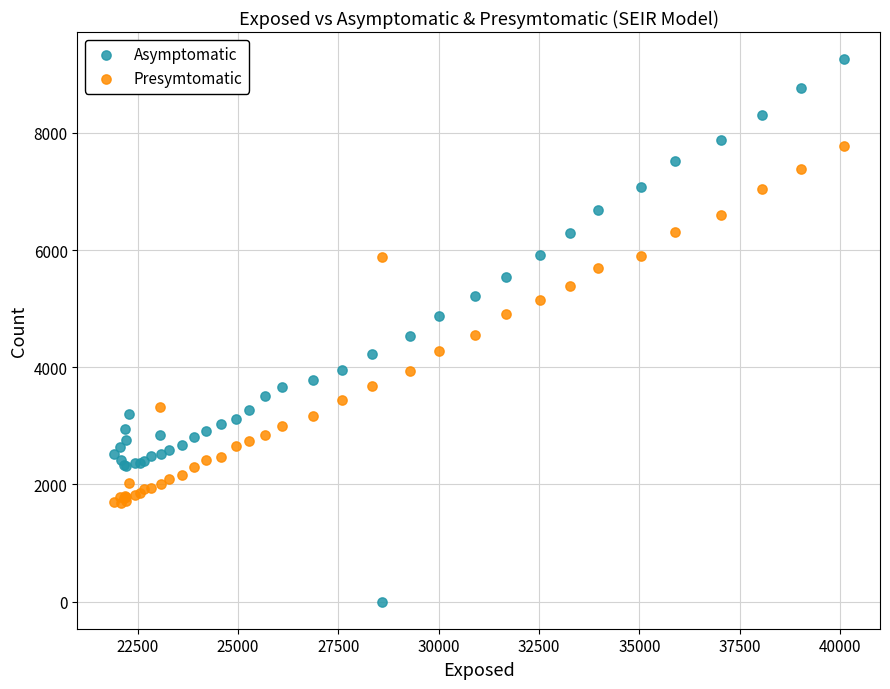

Which series reaches the maximum Y coordinate?

Asymptomatic